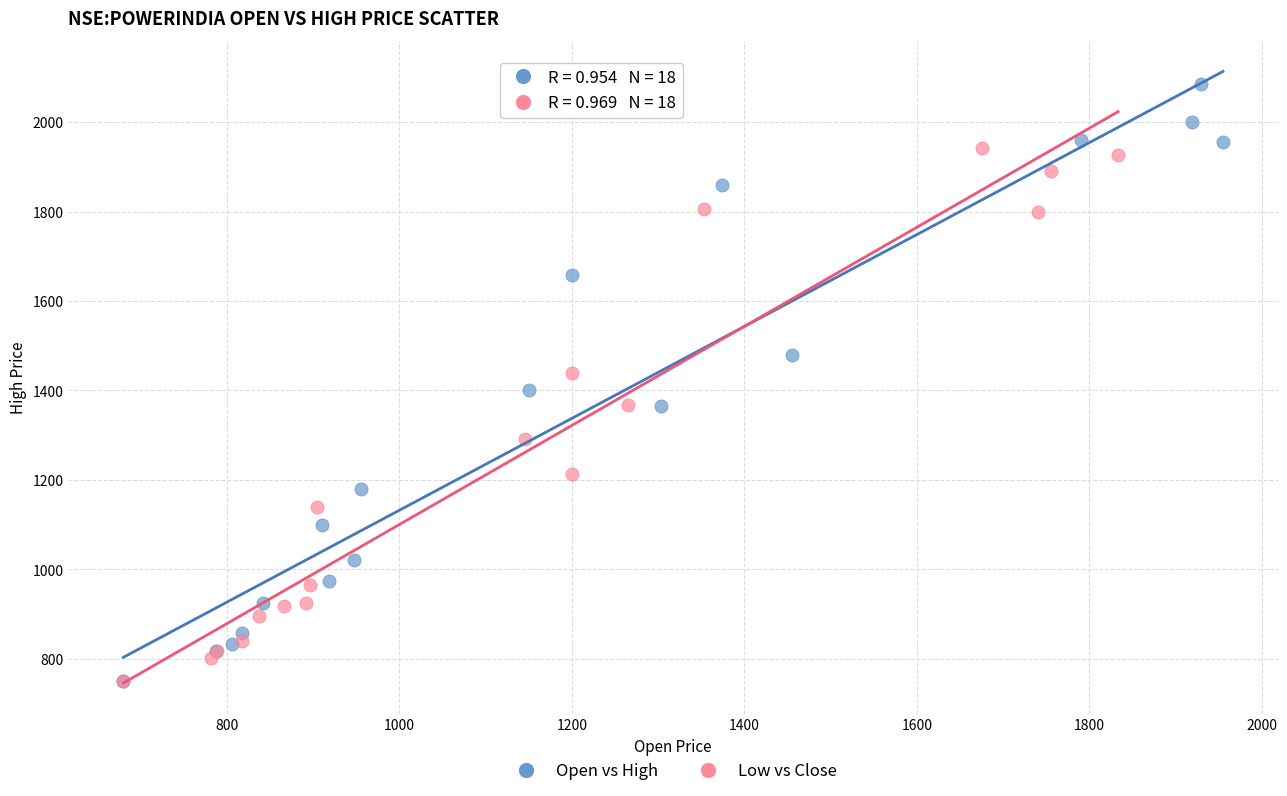

Which series has the widest spread of Y values?

Open vs High